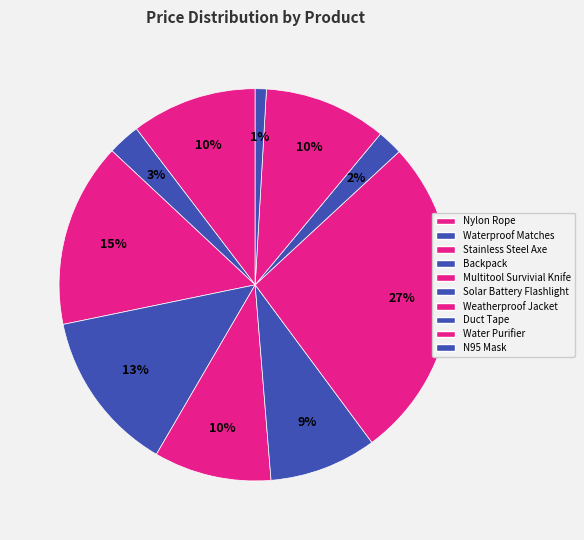

Which slice is the largest?

Weatherproof Jacket